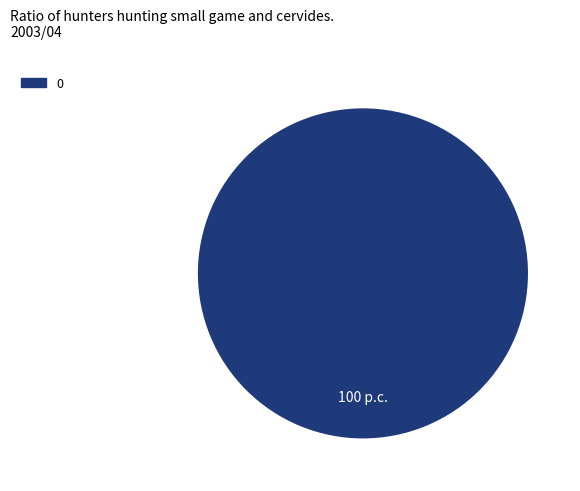

How many slices are in this pie chart?

1